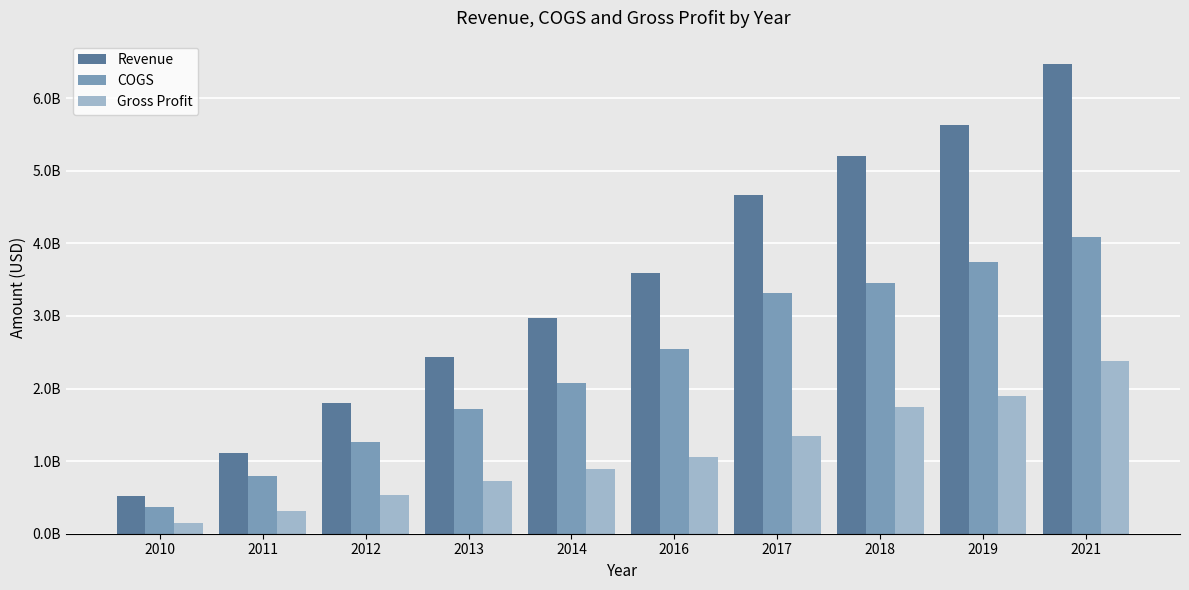

Reading left to right, transcribe all the data shown in this chart.

Revenue: 2010=516816000	2011=1105879000	2012=1794823000	2013=2437900000	2014=2967424000	2016=3593031000	2017=4664612000	2018=5207336000	2019=5634835000	2021=6468759000
COGS: 2010=366947000	2011=794905000	2012=1264514000	2013=1712600000	2014=2082221000	2016=2541403000	2017=3314487000	2018=3459861000	2019=3740017000	2021=4089470000
Gross Profit: 2010=149869000	2011=310974000	2012=530309000	2013=725300000	2014=885203000	2016=1051628000	2017=1350125000	2018=1747475000	2019=1894818000	2021=2379289000